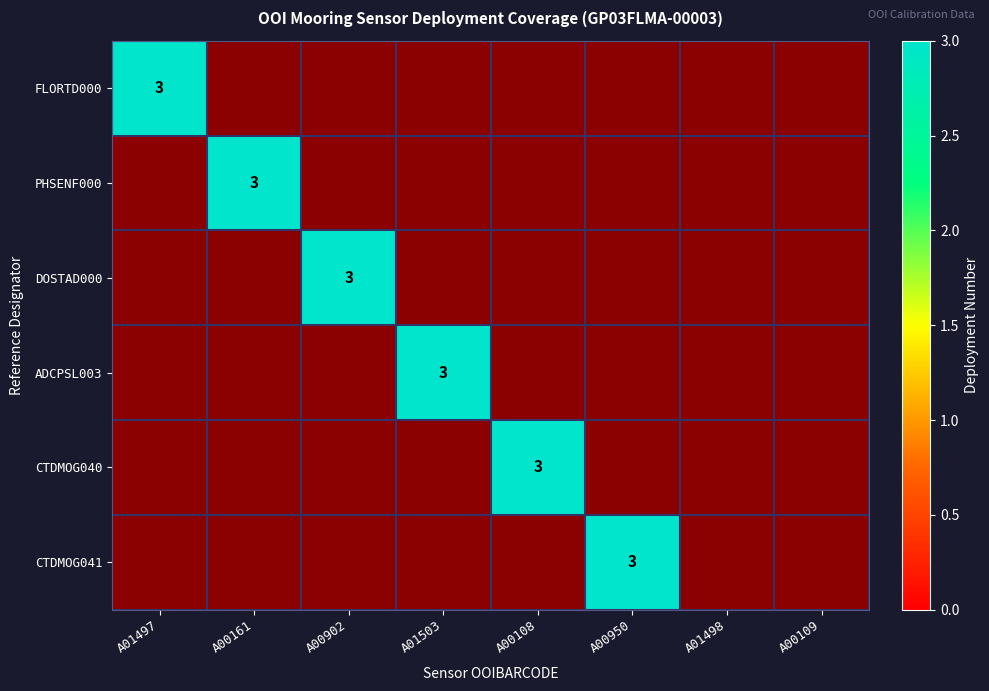

What is the maximum value for CTDMOG040?

3